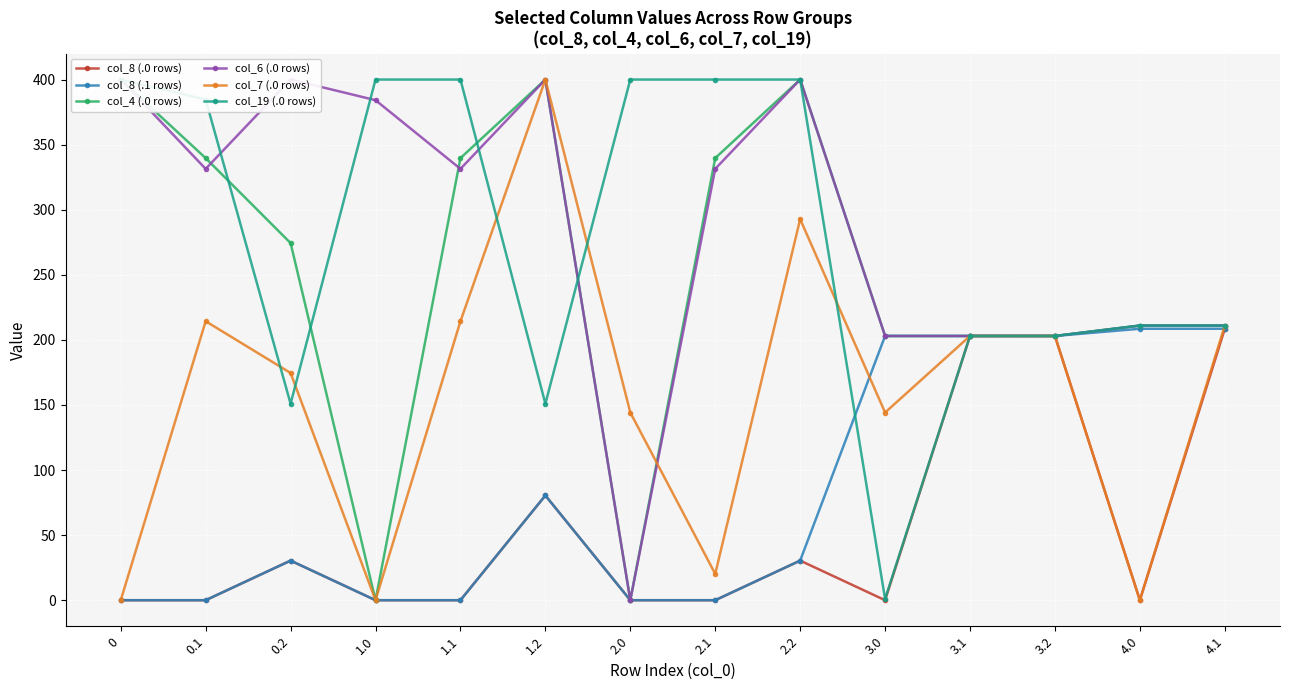

What is the total value across all series at 4.0?

841.6